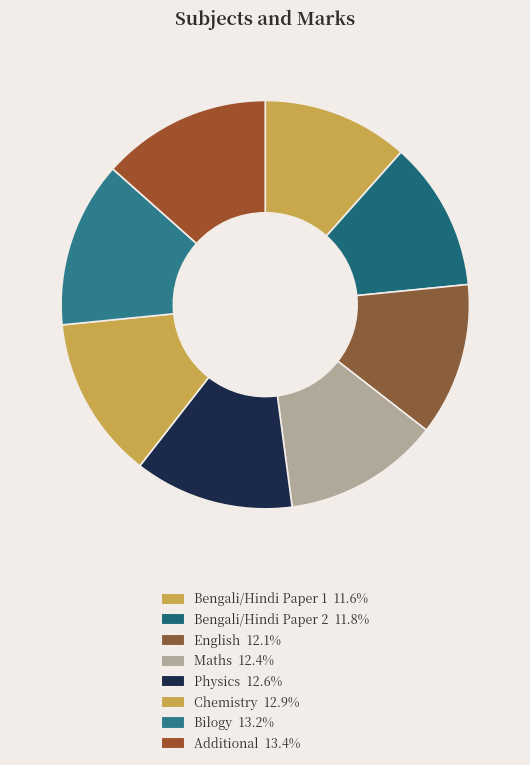

Is the sum of Additional and Bengali/Hindi Paper 1 greater than half?

No